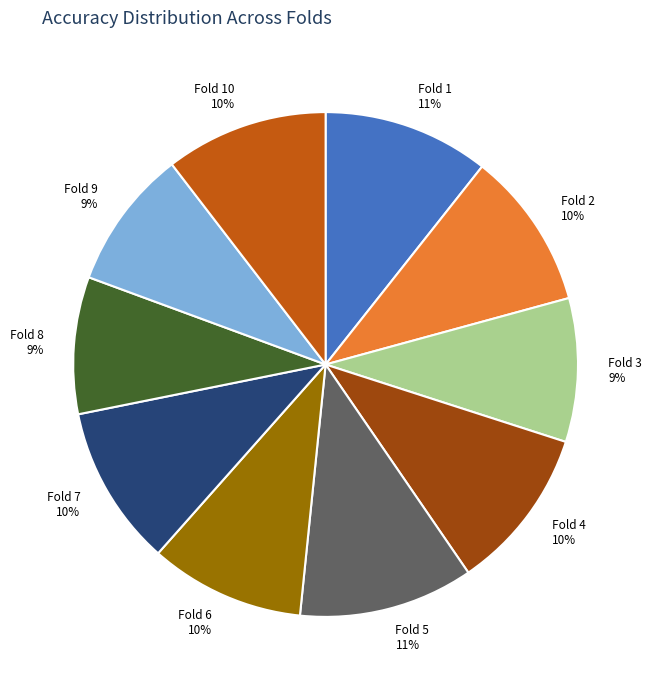

Is there a majority slice in this chart?

No